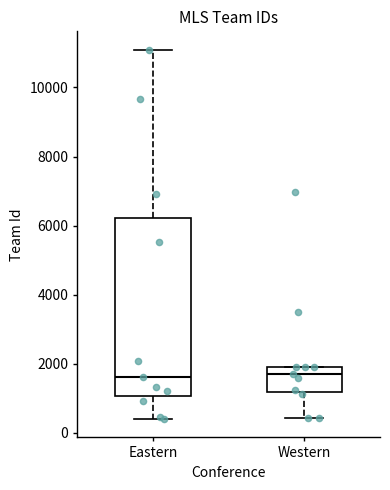

Where does the lower whisker of the box for Eastern end on the y-axis? The values are not printed on the chart, so give them approximately, as read against the axis.

400